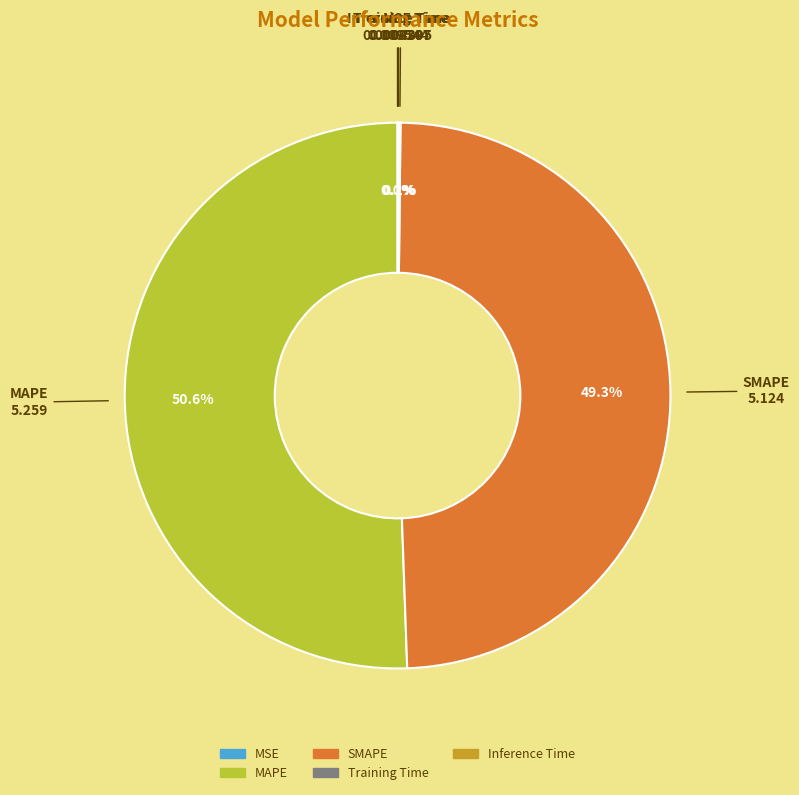

Does any single category account for the majority?

Yes